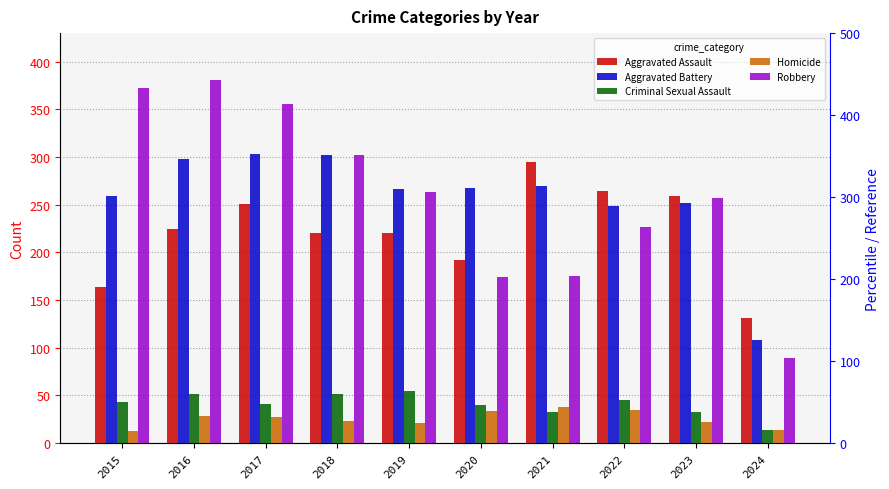

What is the sum of the Robbery values at 2021 and 2024?

264